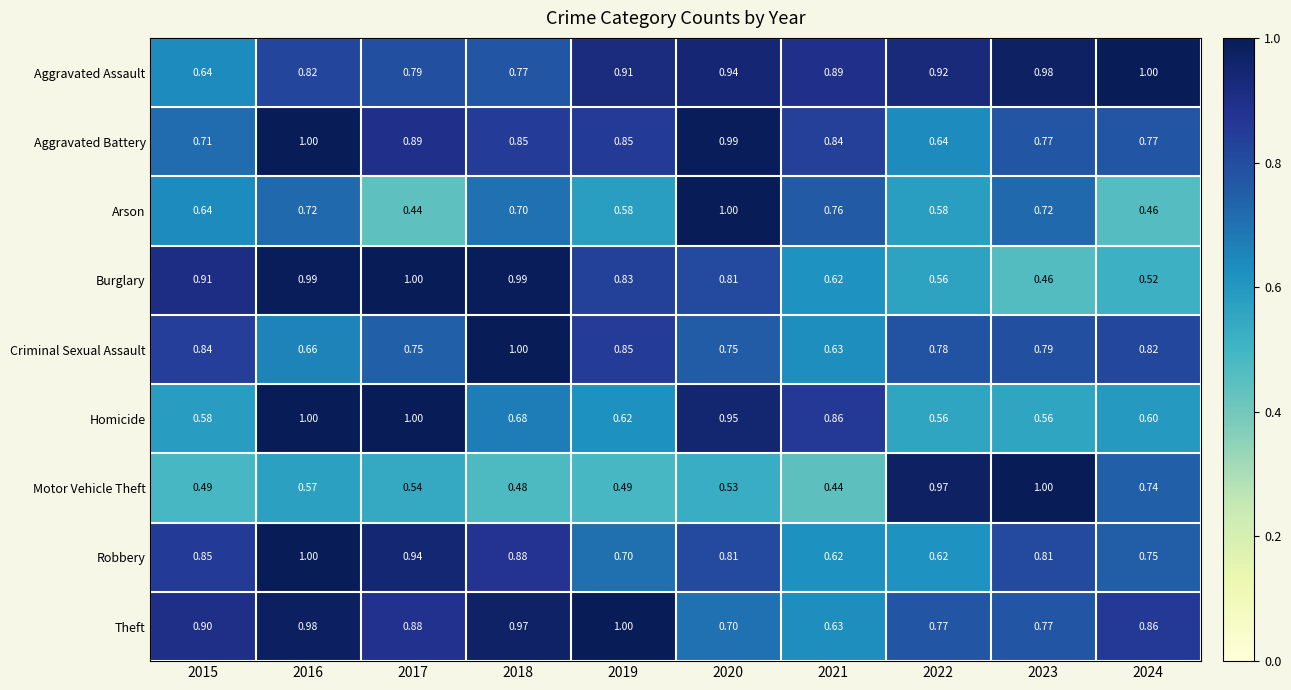

Between 2019 and 2024, which series saw the biggest shift?

Burglary